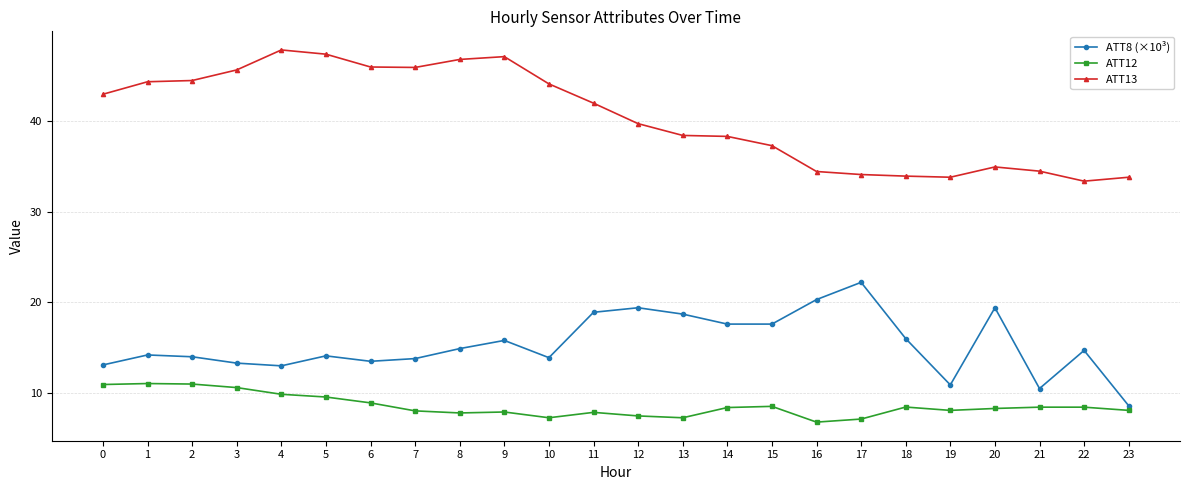

Which series has the widest spread of values?

ATT13